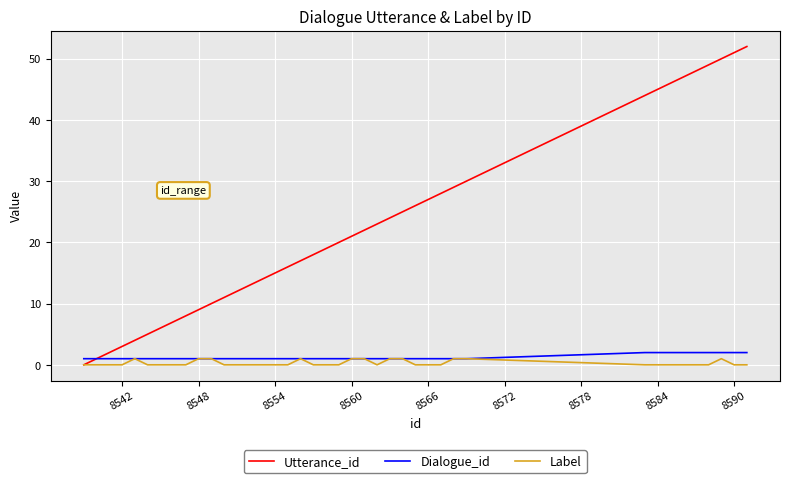

Which series has the largest total across all categories?

Utterance_id